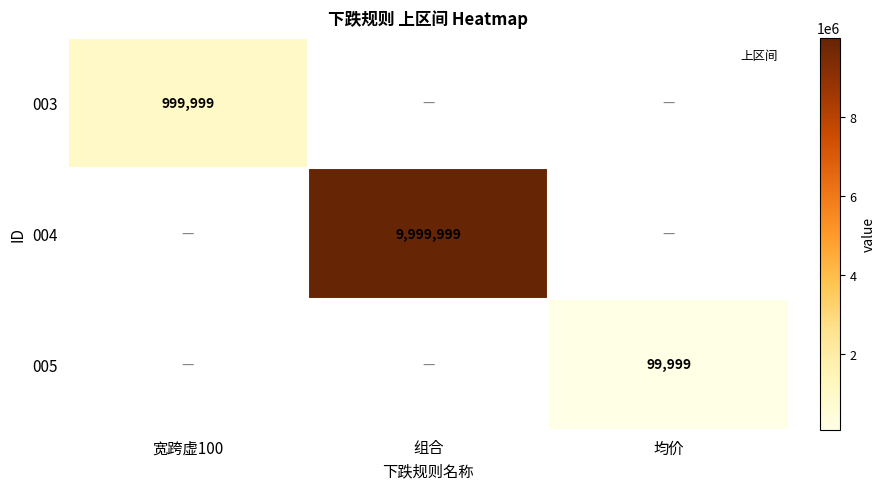

Which series has the widest spread of values?

003